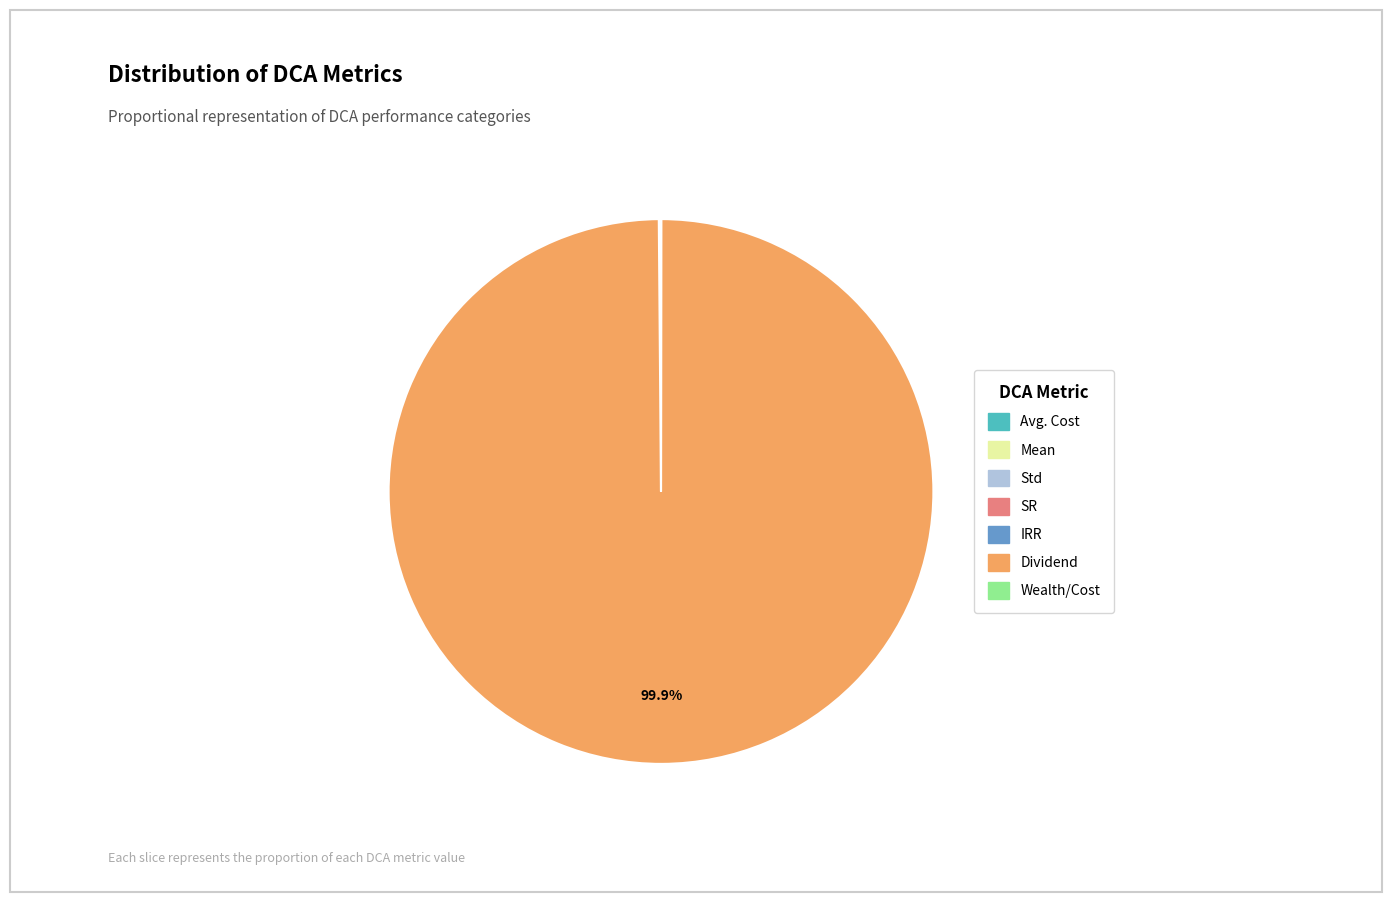

What portion of the pie excludes Dividend?

0.1%